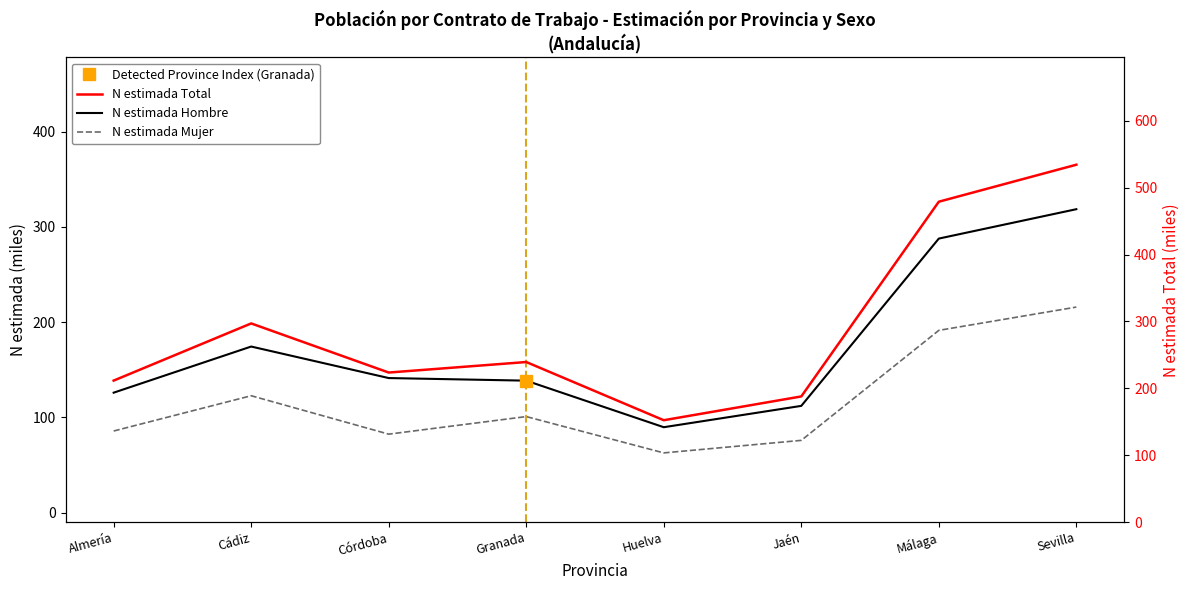

True or false: N estimada Mujer and N estimada Total intersect in this chart.

False